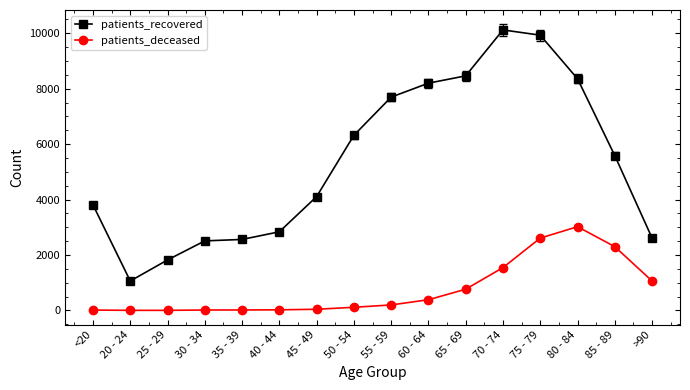

Where is patients_deceased nearest to the value 1512?

70 - 74